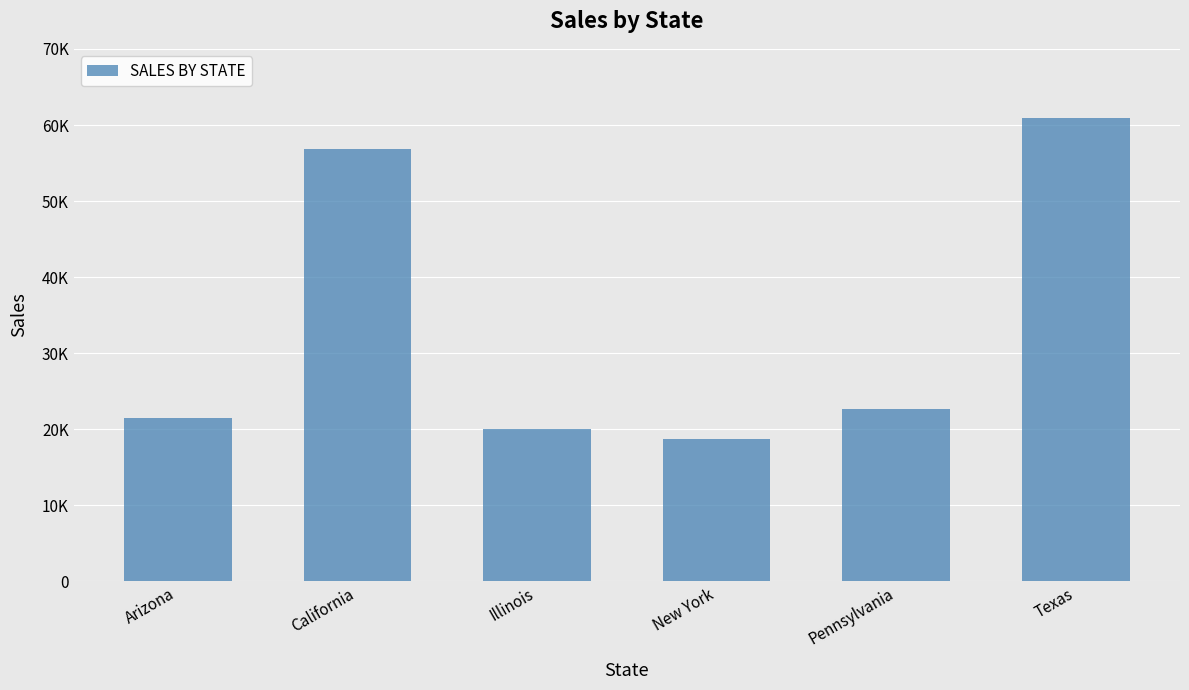

Rank the categories by value from lowest to highest.

New York, Illinois, Arizona, Pennsylvania, California, Texas